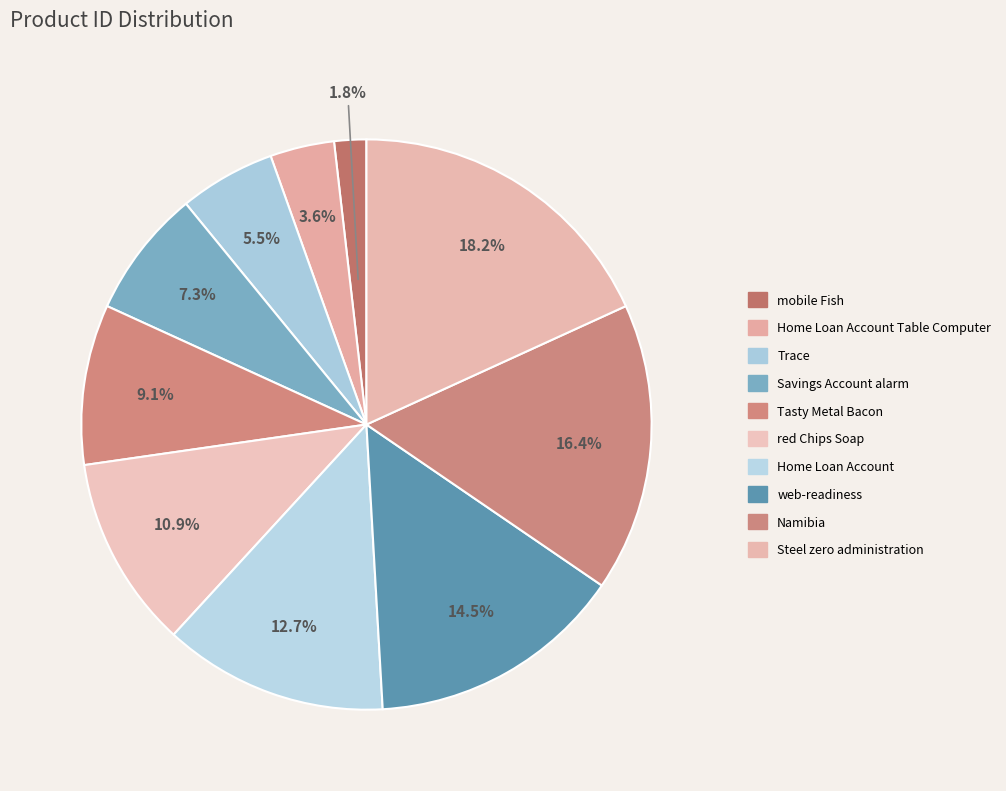

Rank the categories by value from lowest to highest.

mobile Fish, Home Loan Account Table Computer, Trace, Savings Account alarm, Tasty Metal Bacon, red Chips Soap, Home Loan Account, web-readiness, Namibia, Steel zero administration